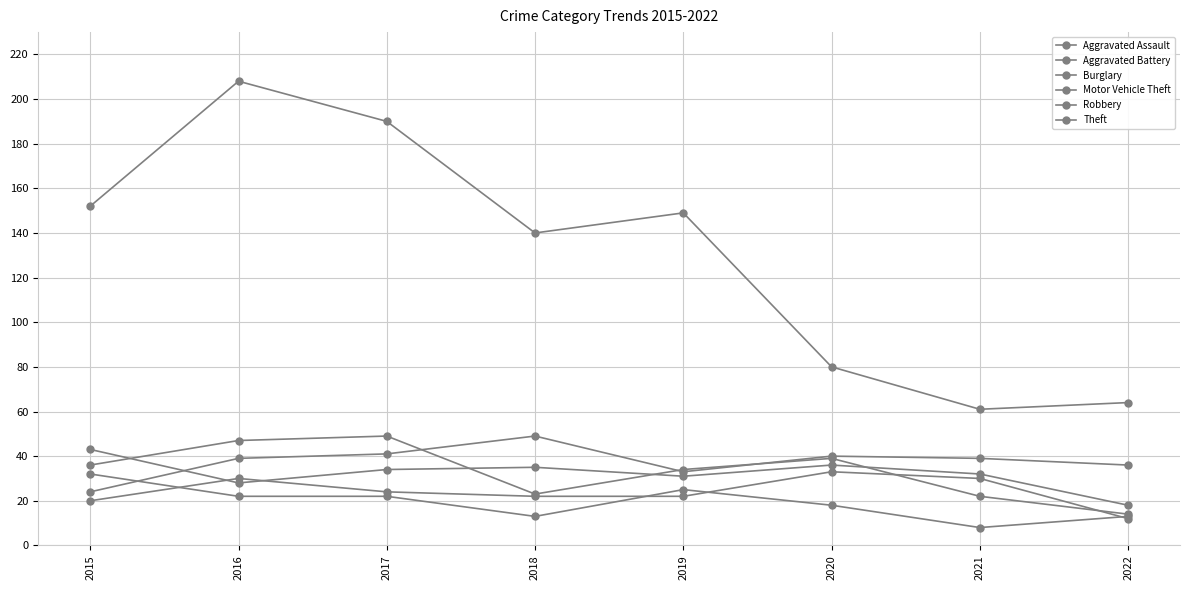

Is this an area chart (filled region under the line)?

No